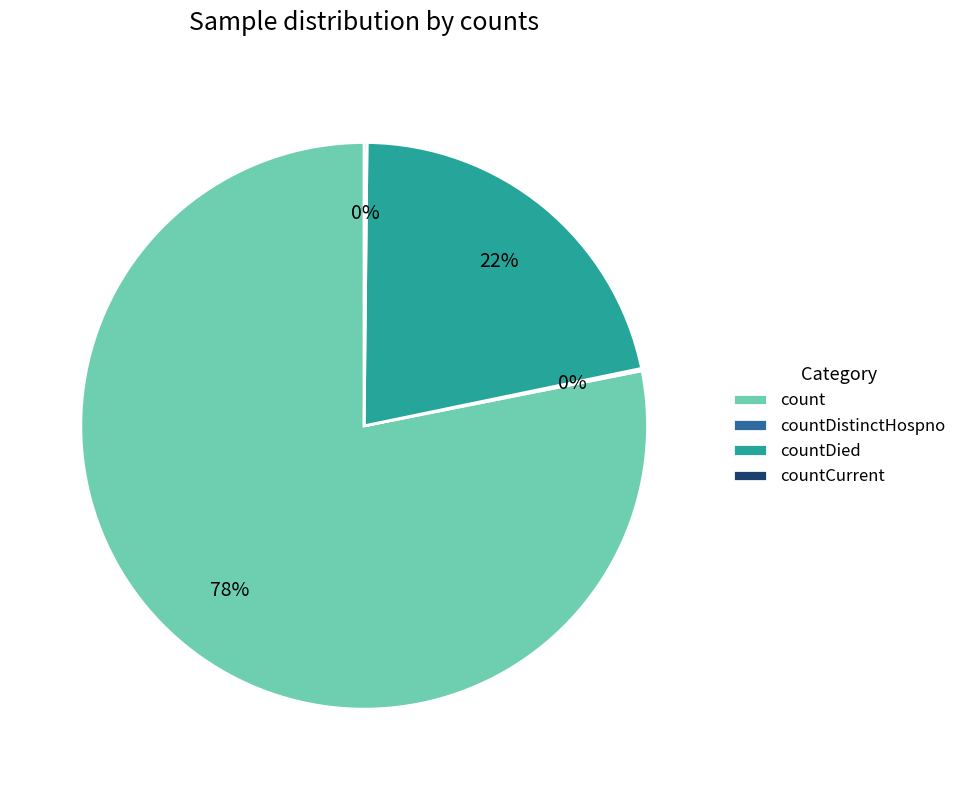

True or false: countDied accounts for 22% of the total.

True